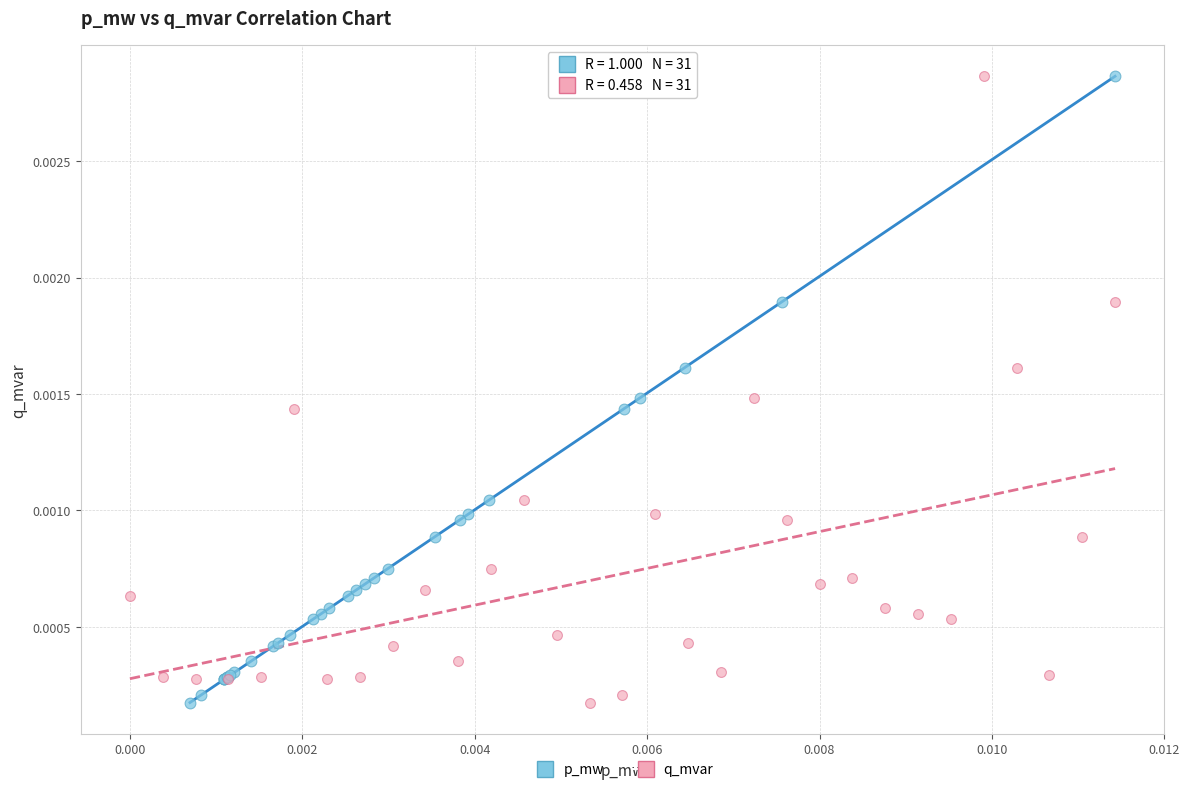

What are all the series names shown in the legend?

p_mw, q_mvar